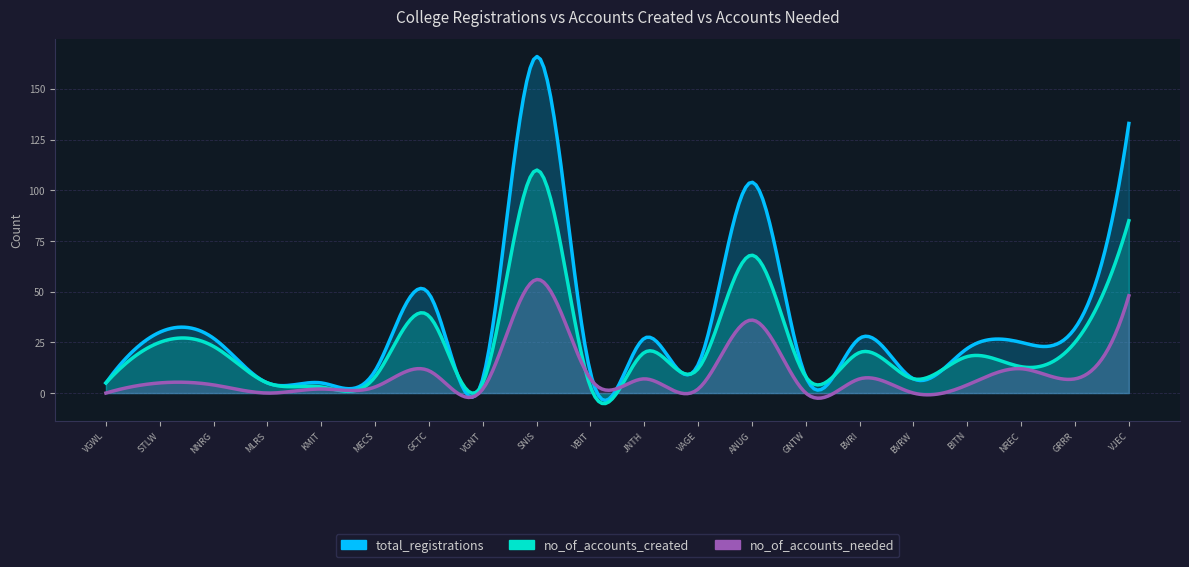

Rank the series at KMIT from highest to lowest value.

total_registrations, no_of_accounts_created, no_of_accounts_needed